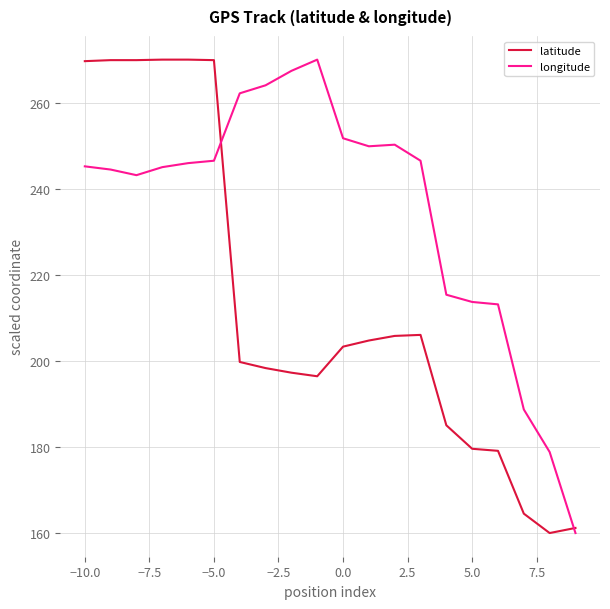

True or false: longitude has more than 1 points higher than both neighbors.

True